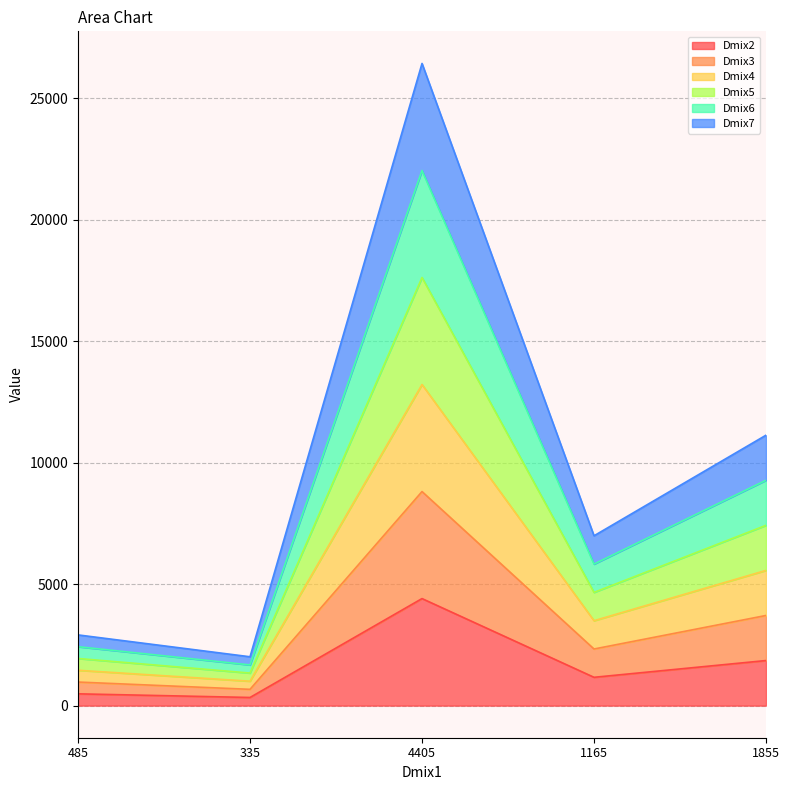

True or false: Dmix5 has a value of 1940 at 485.

True